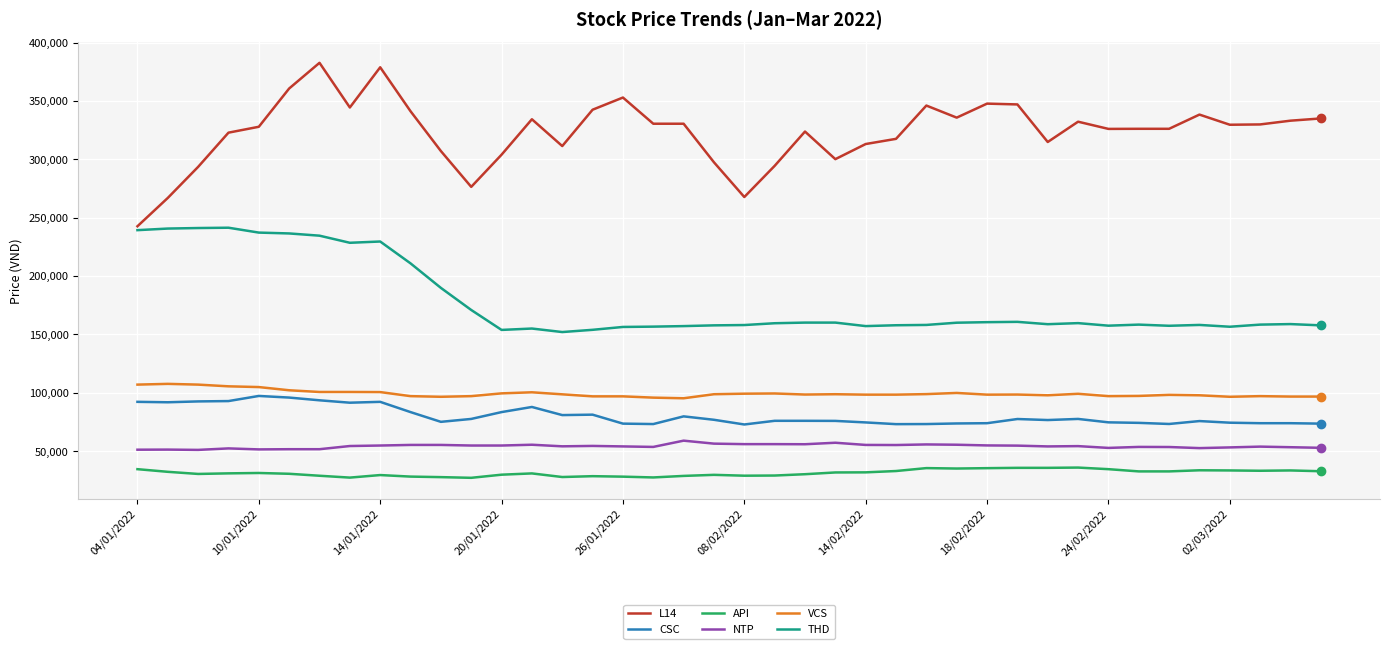

How many lines are shown in the chart?

6